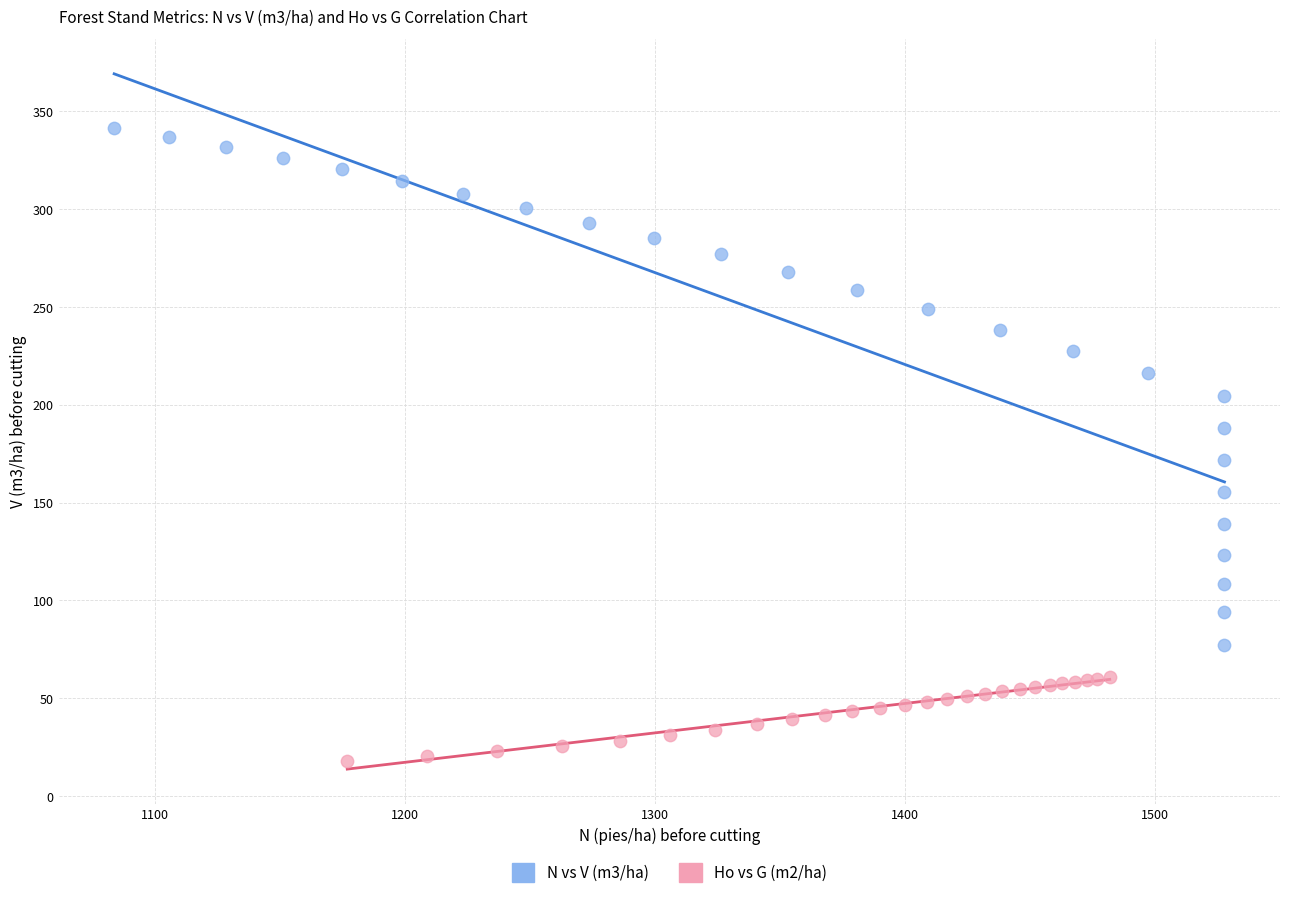

Which series reaches the maximum Y coordinate?

N vs V (m3/ha)